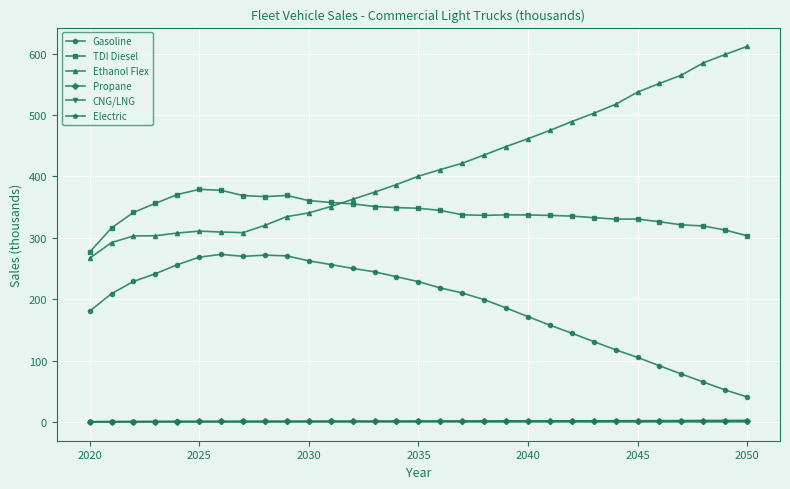

Which series has the largest range (max minus min)?

Ethanol Flex